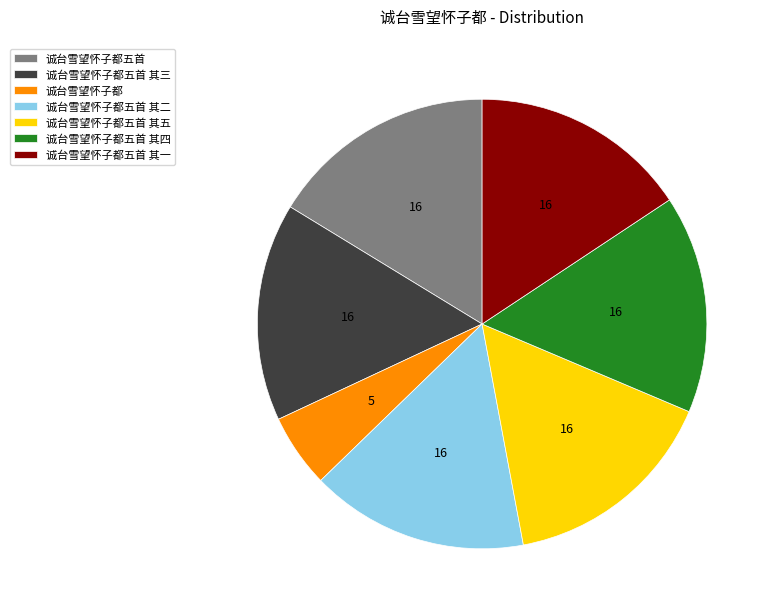

Is there any slice that represents more than half of the pie?

No